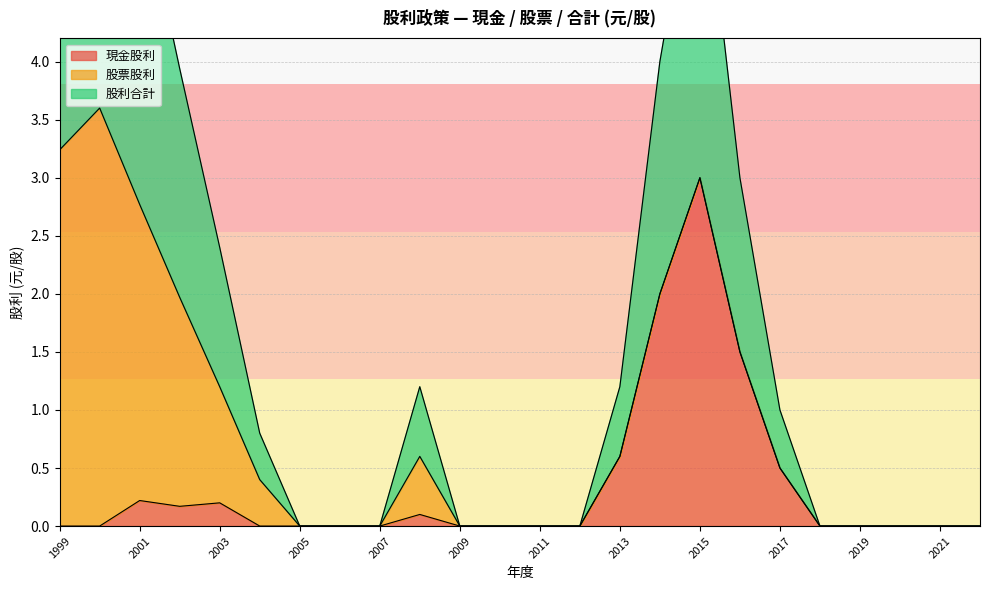

List the labels in order of 股票股利 value, smallest first.

2022, 2021, 2020, 2019, 2018, 2017, 2016, 2015, 2014, 2013, 2012, 2011, 2010, 2009, 2007, 2006, 2005, 2004, 2008, 2003, 2002, 2001, 1999, 2000